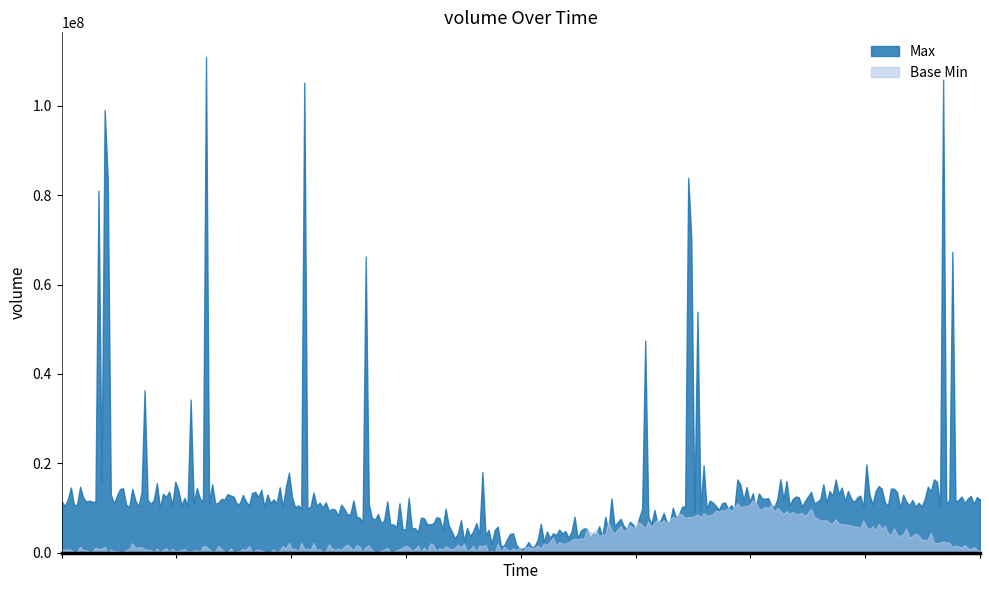

The Max series shows 0 at 0. True or false?

False